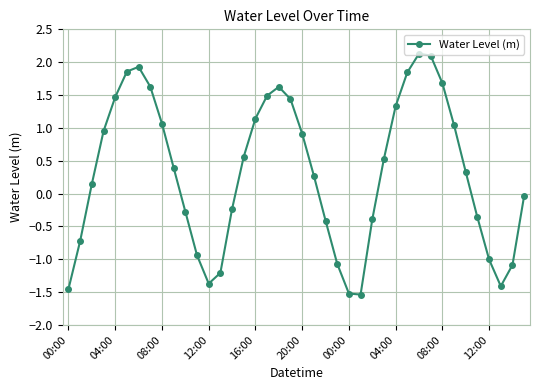

How many points are higher than both their immediate neighbors (excluding endpoints)?

3